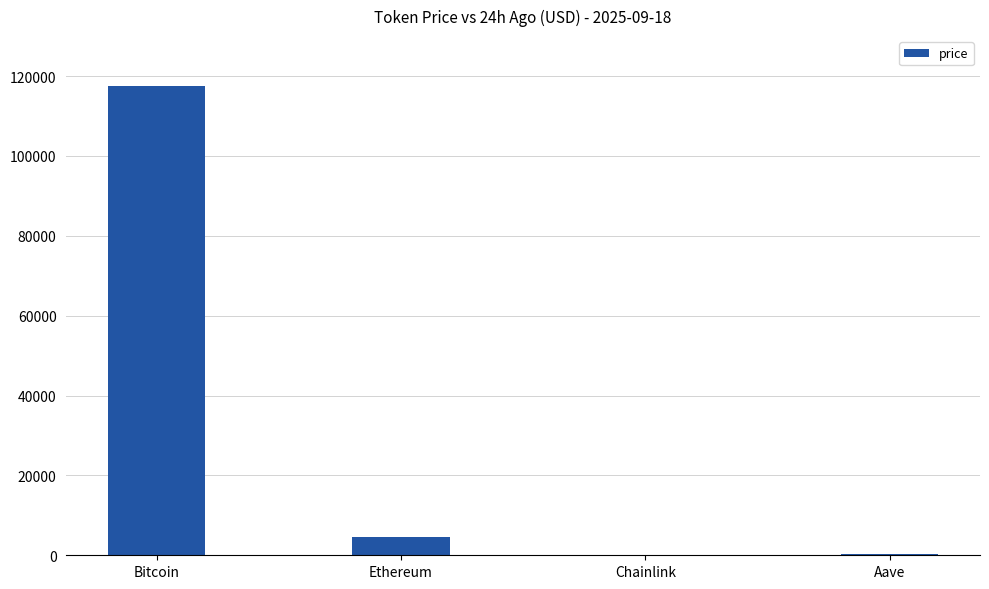

What value does the data have at Bitcoin?

117525.0